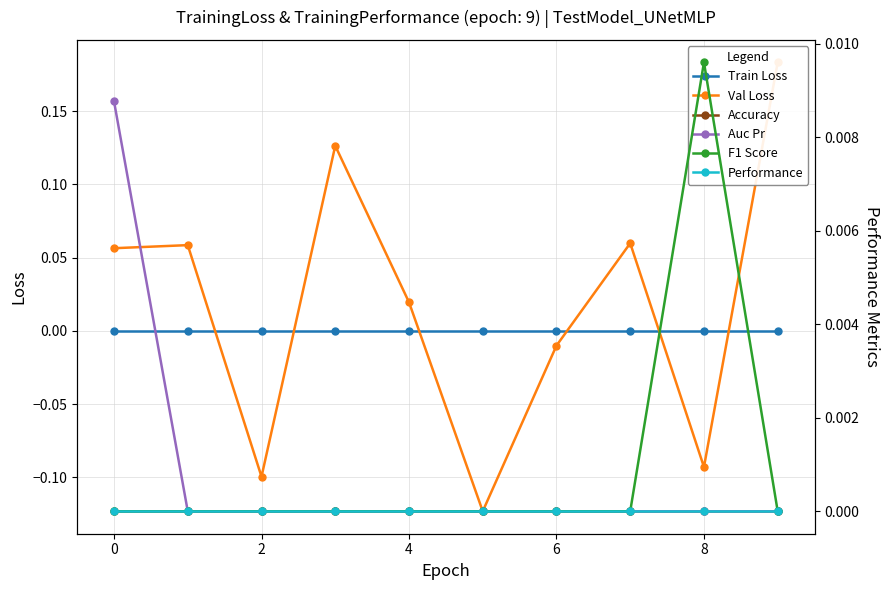

At how many categories does at least one series exceed 0?

7